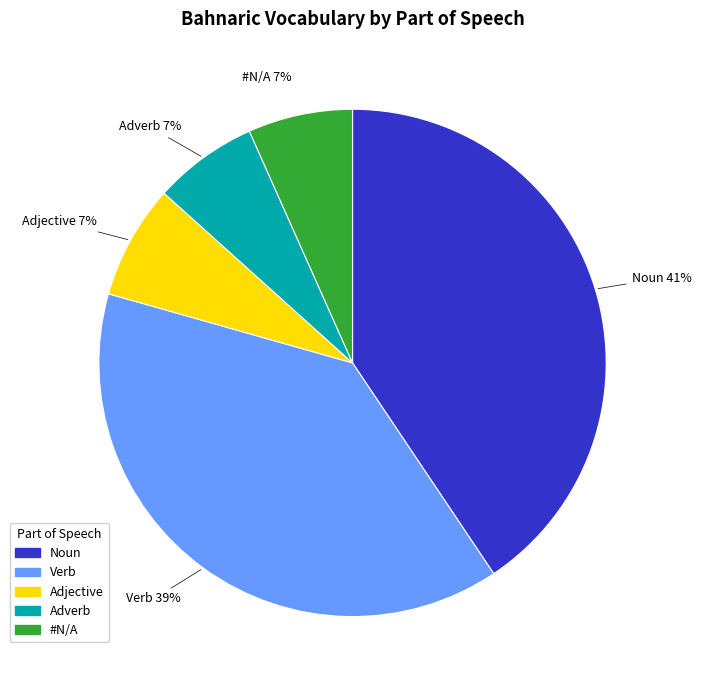

To the nearest percent, what is the average slice percentage?

20%